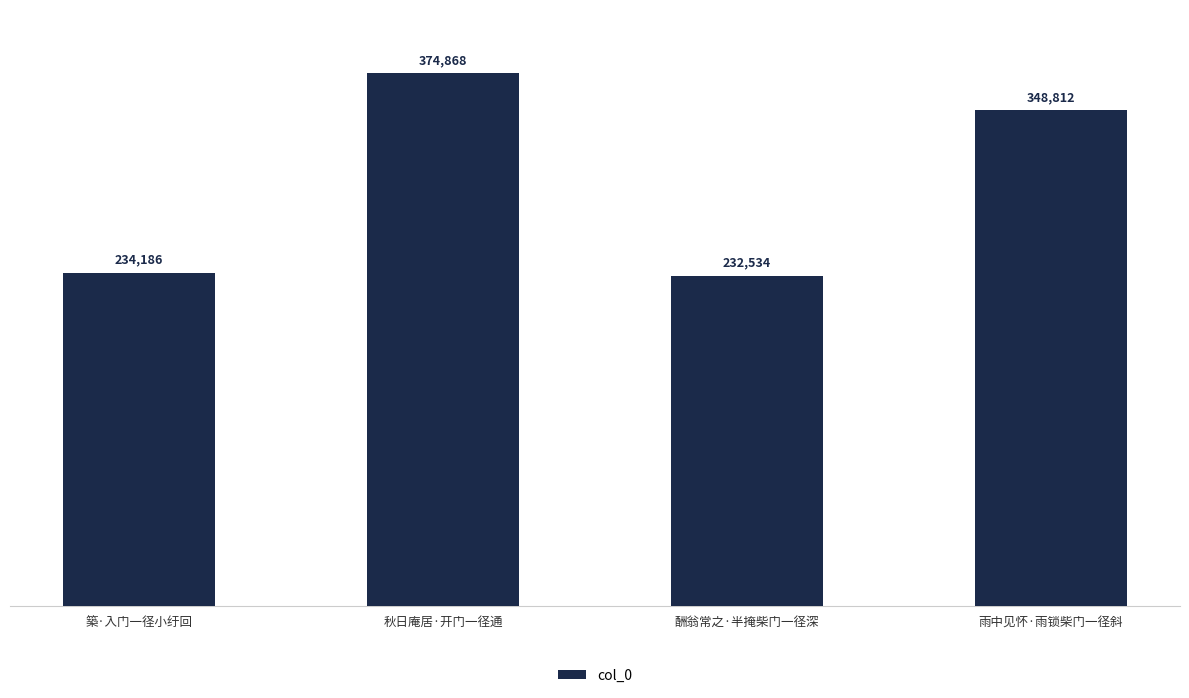

How many data points does each series have?

4